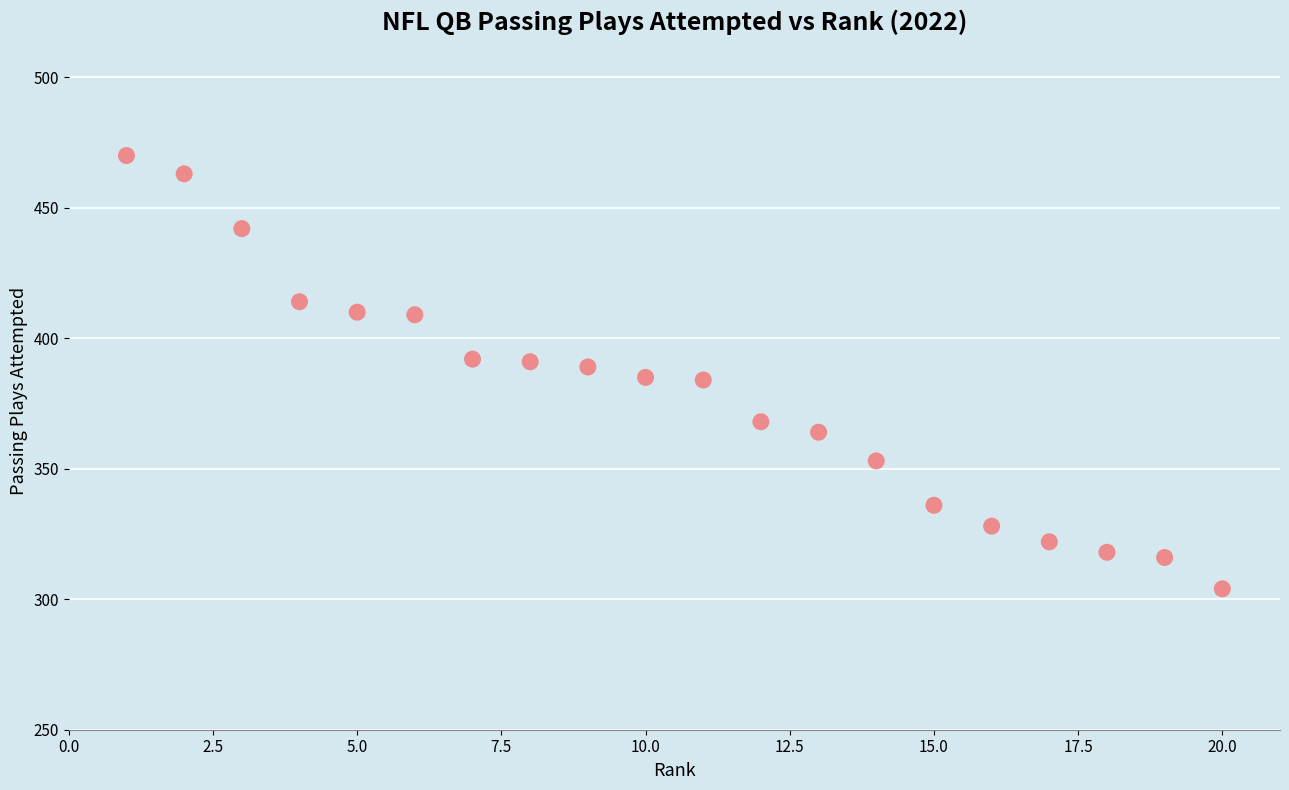

What is the range of Y values (max minus min)?

166